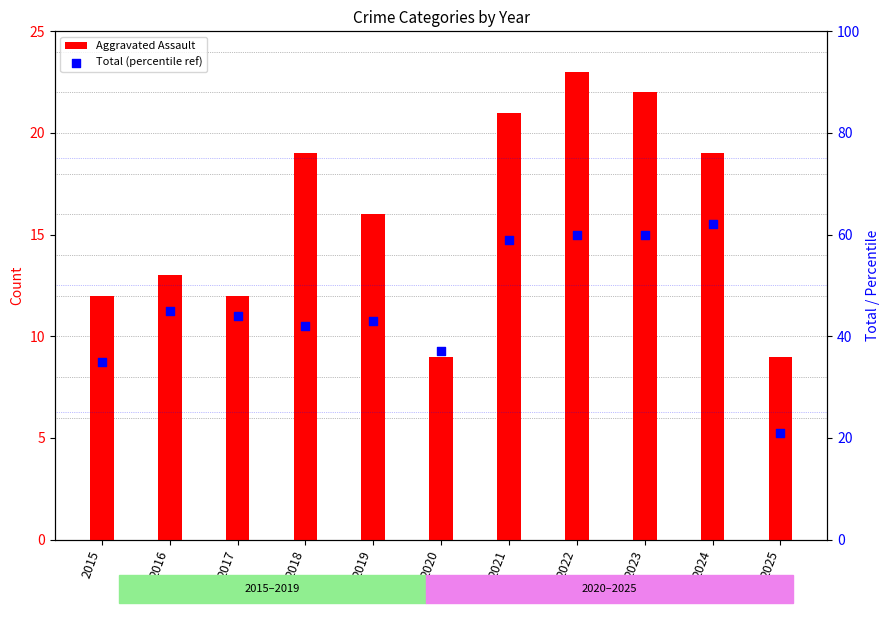

Which series contains the highest Y value?

Total (percentile ref)